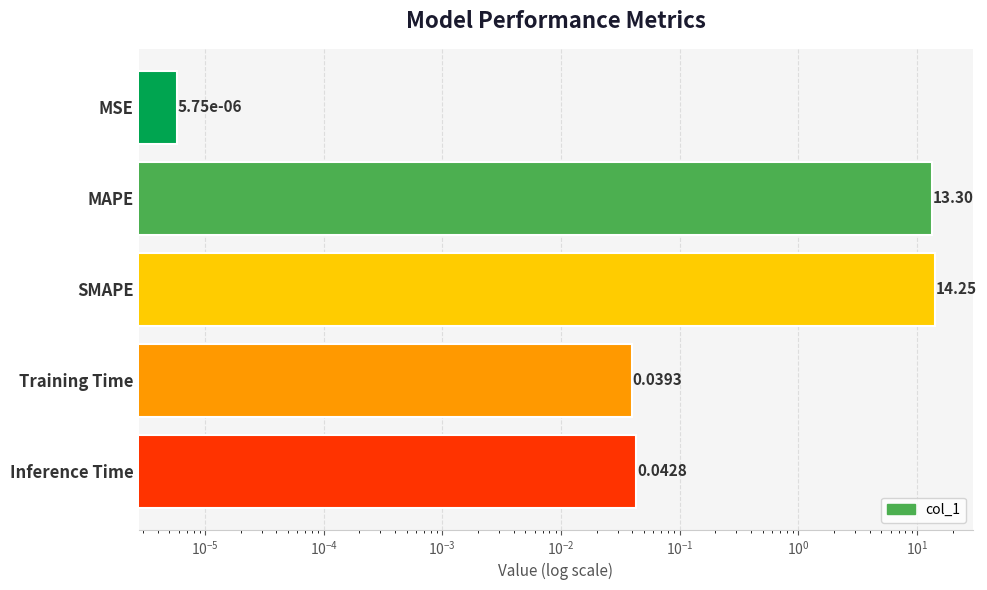

Reading left to right, transcribe all the data shown in this chart.

0.0	13.3	14.3	0.0	0.0